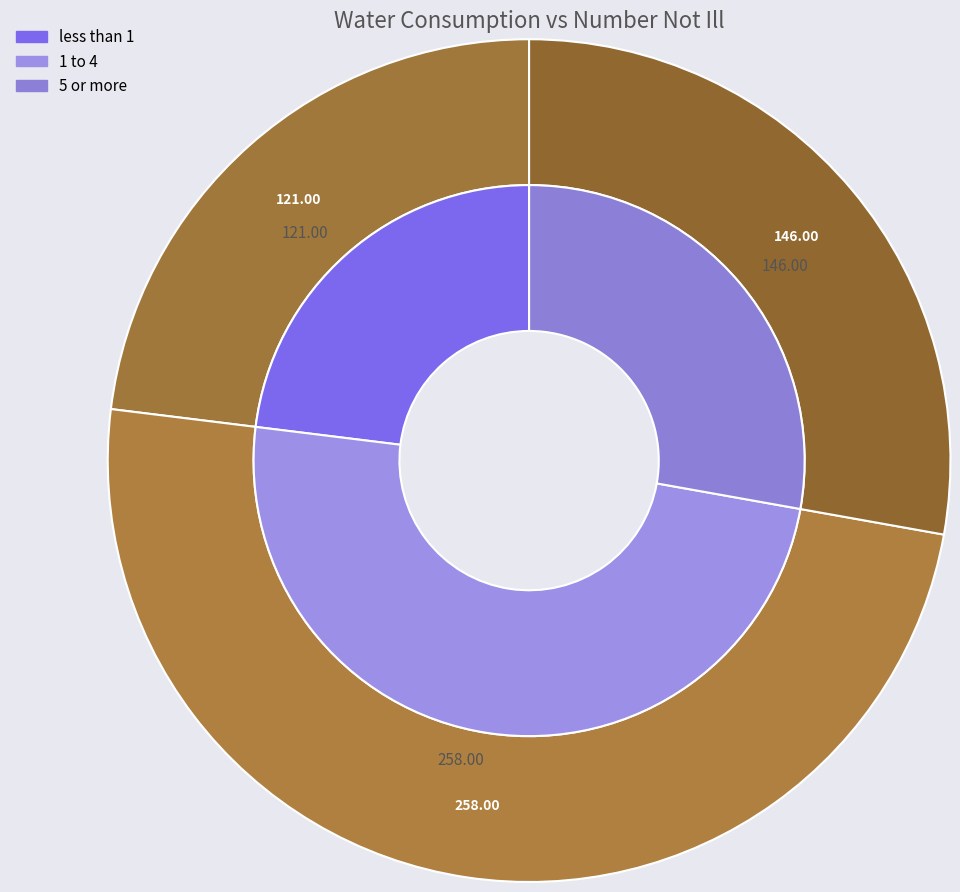

The 1 to 4 slice represents 58% of the pie. True or false?

False